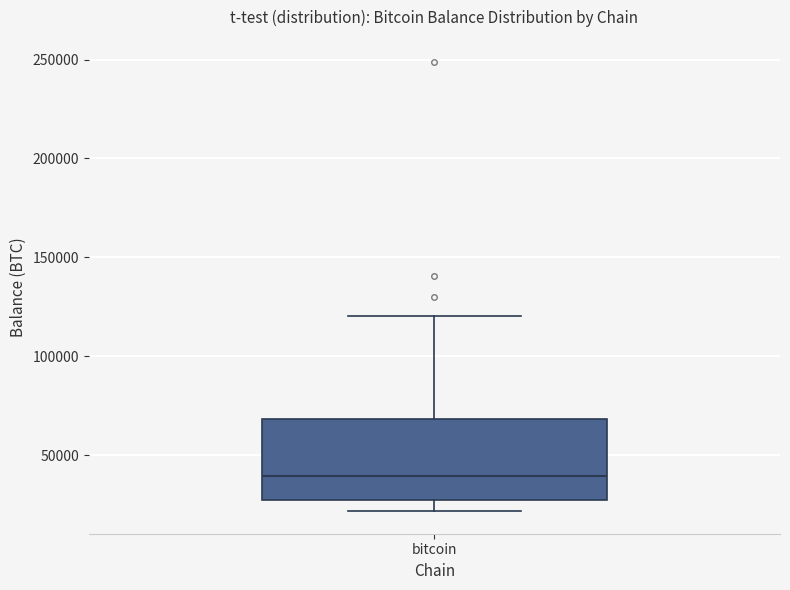

Transcribe this box plot: give where the median line is, the range the box spans, and where the two whiskers end, as read against the y-axis. The values are not printed on the chart, so give them approximately, as read against the axis.

median 40000, box 25000 to 70000, whiskers 20000 to 120000